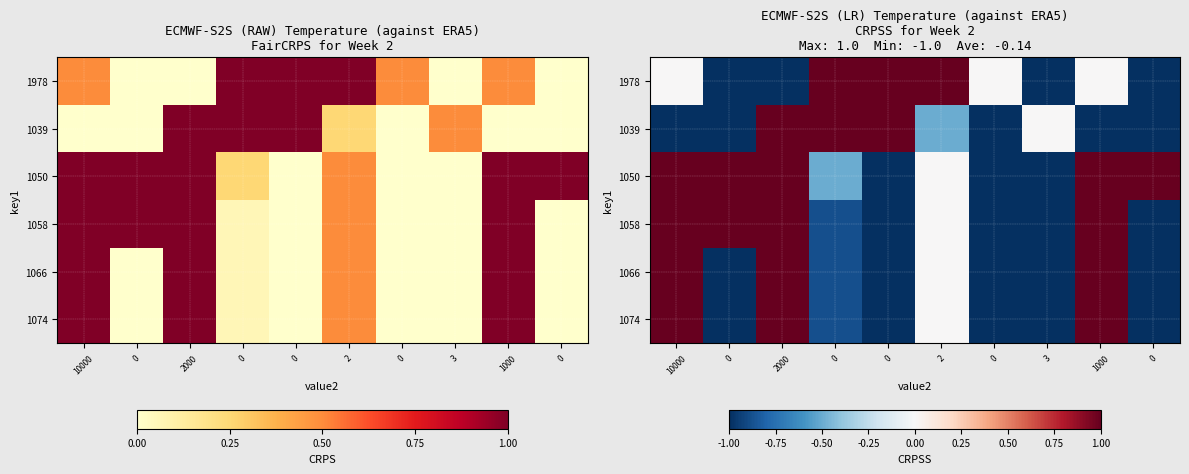

Which has a higher value, 2 or 0?

2